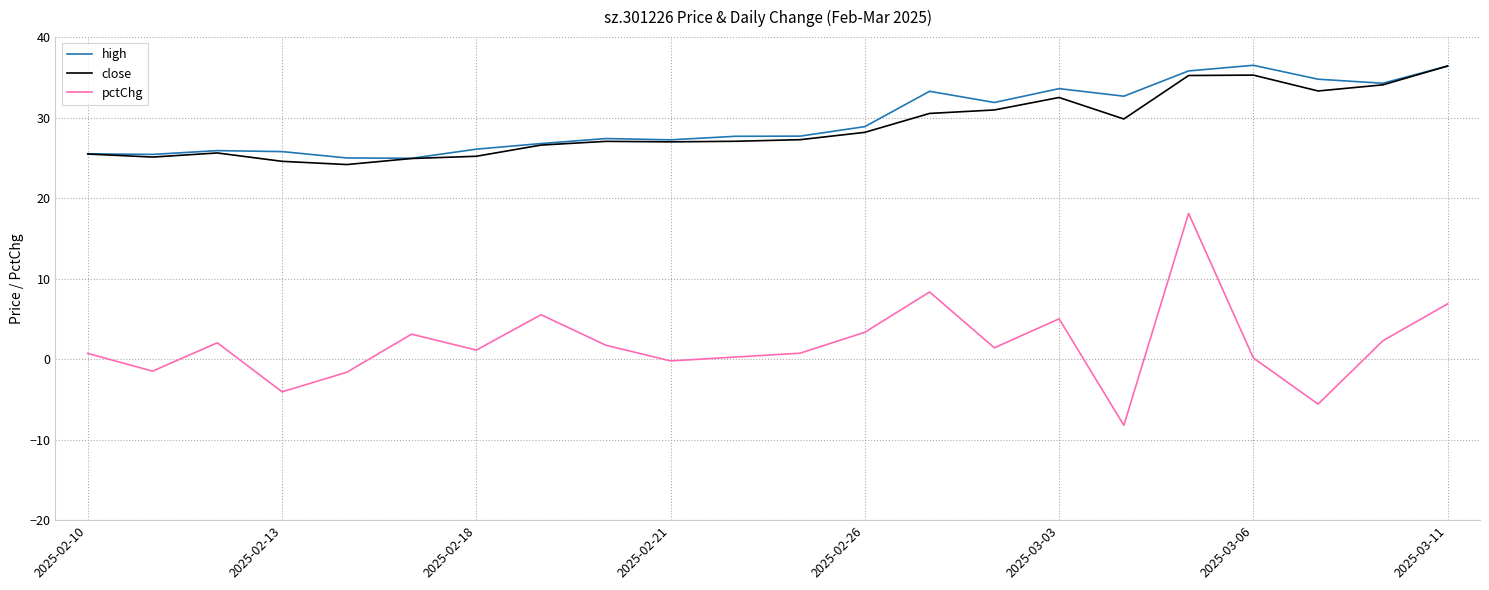

What is the lowest value of the close series?

24.2